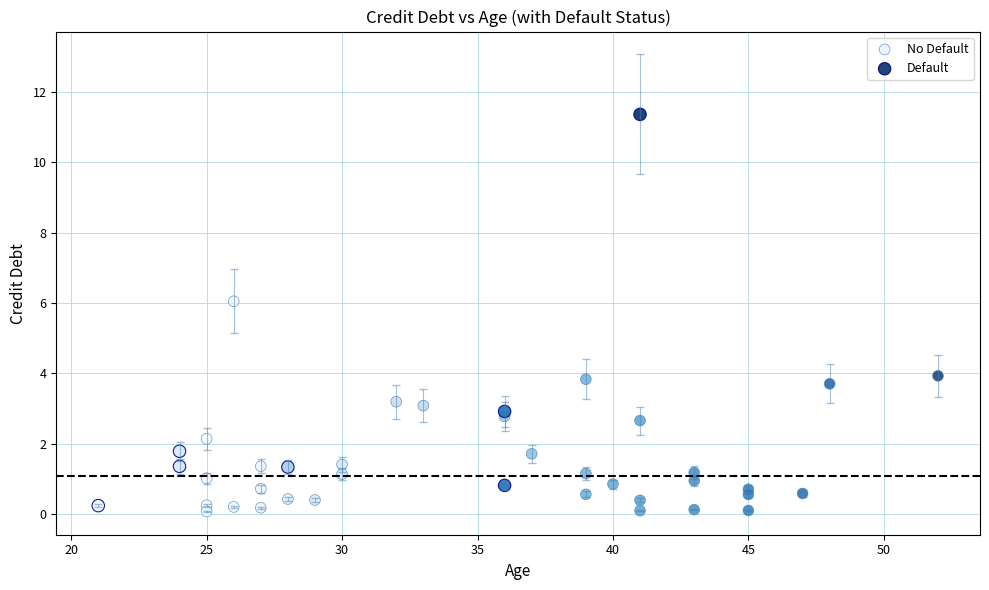

Which series has the widest spread of Y values?

Default